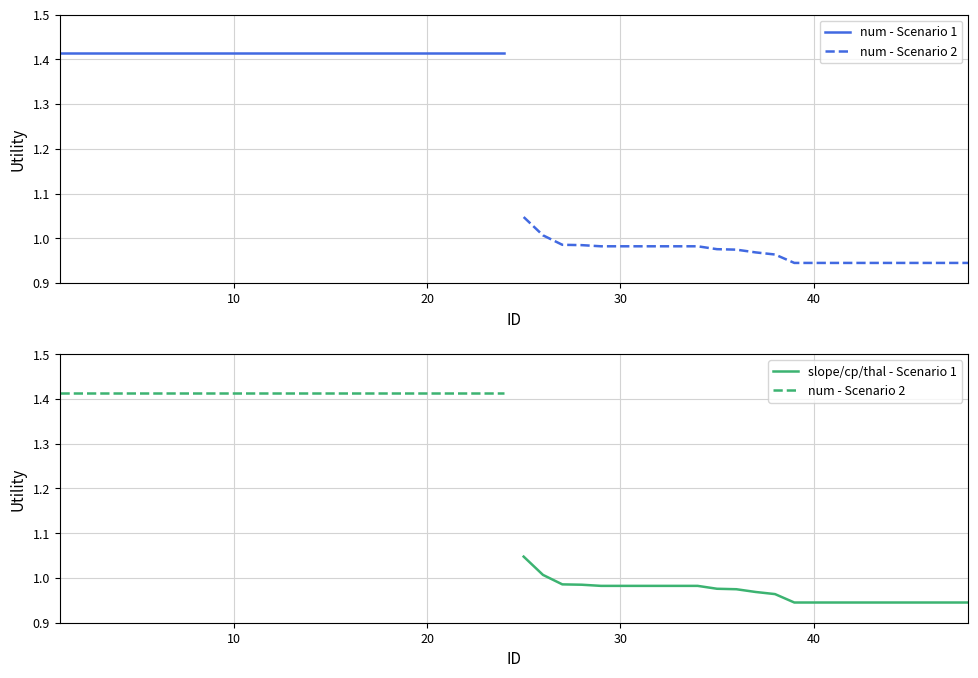

True or false: num - Scenario 1 has more than 2 points higher than both neighbors.

False